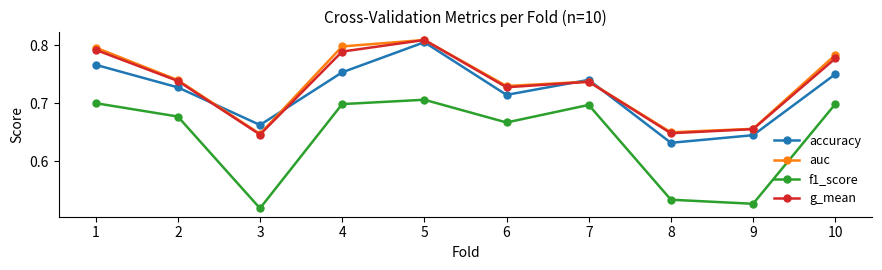

True or false: auc has more than 1 points higher than both neighbors.

True